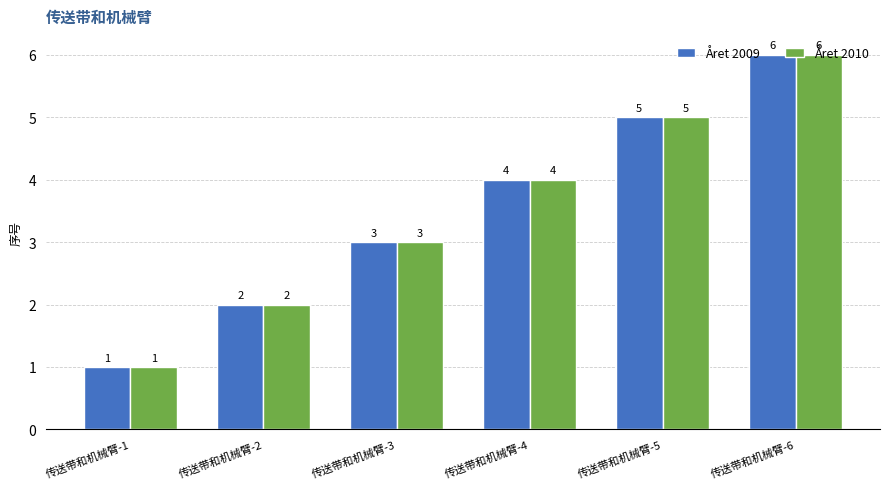

How many data points does each series have?

6